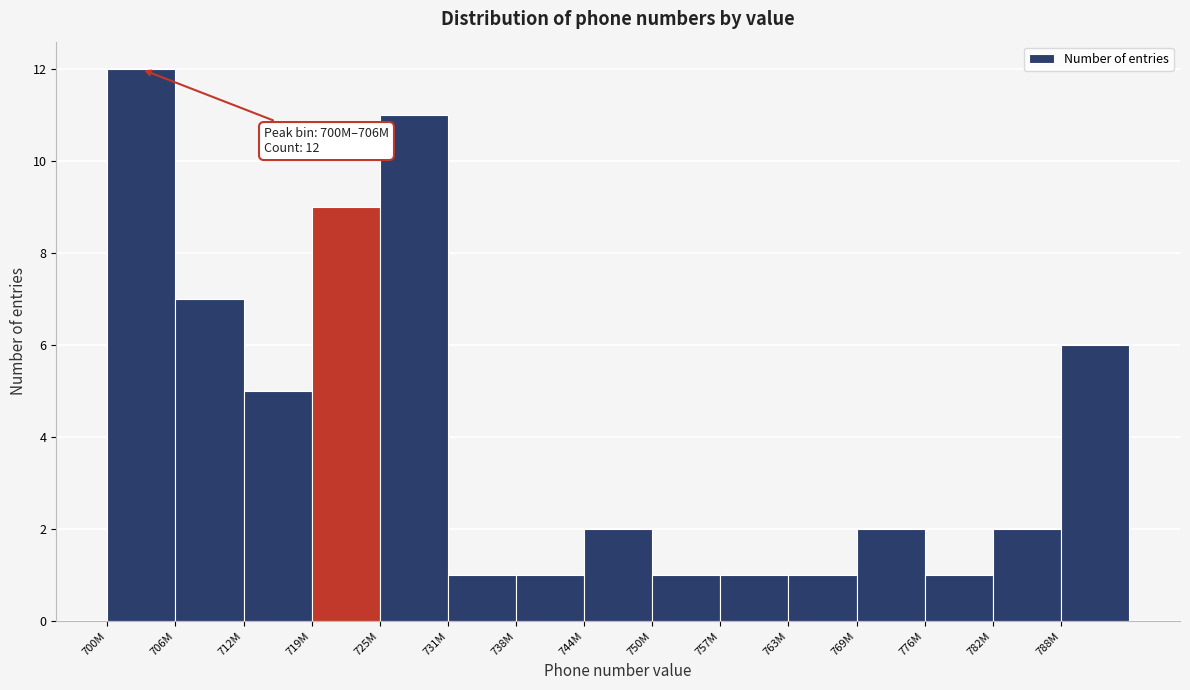

Reading left to right, transcribe all the data shown in this chart.

700M=12	706M=7	712M=5	719M=9	725M=11	731M=1	738M=1	744M=2	750M=1	757M=1	763M=1	769M=2	776M=1	782M=2	788M=6